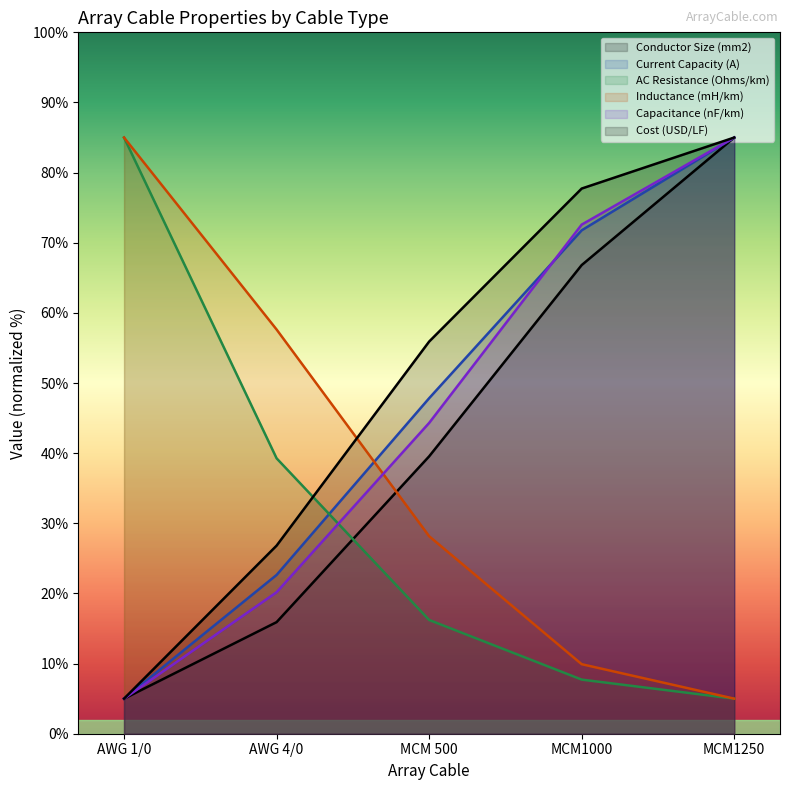

Where is Conductor Size (mm2) nearest to the value 45?

MCM 500